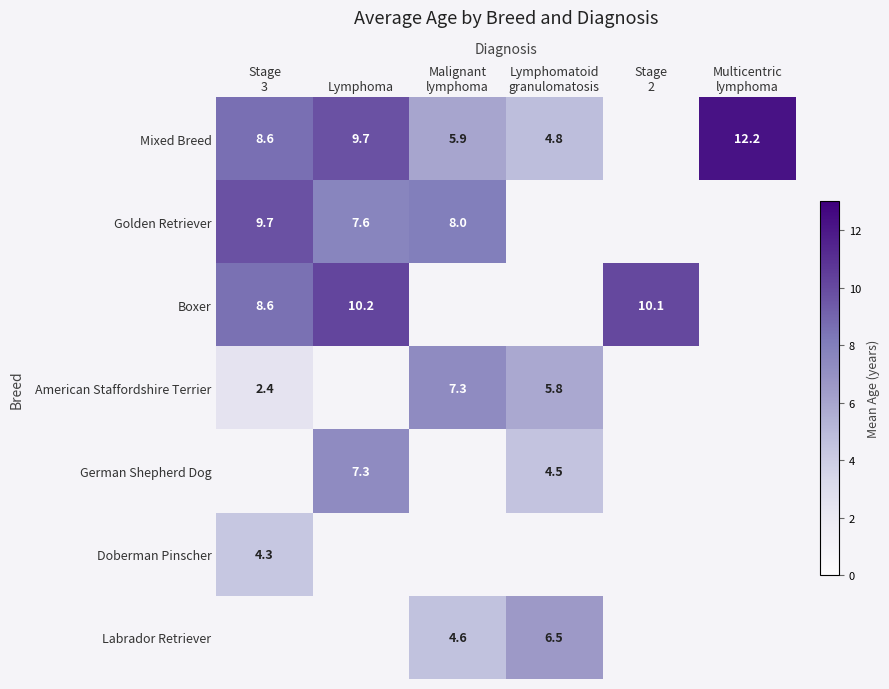

True or false: Boxer has a value of 10.2 at Lymphoma.

True